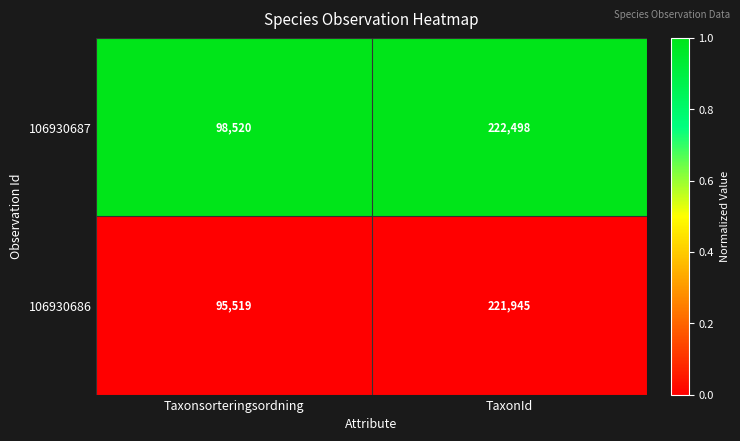

Reading left to right, list all the values displayed in this chart.

106930687: Taxonsorteringsordning=98520	TaxonId=222498
106930686: Taxonsorteringsordning=95519	TaxonId=221945